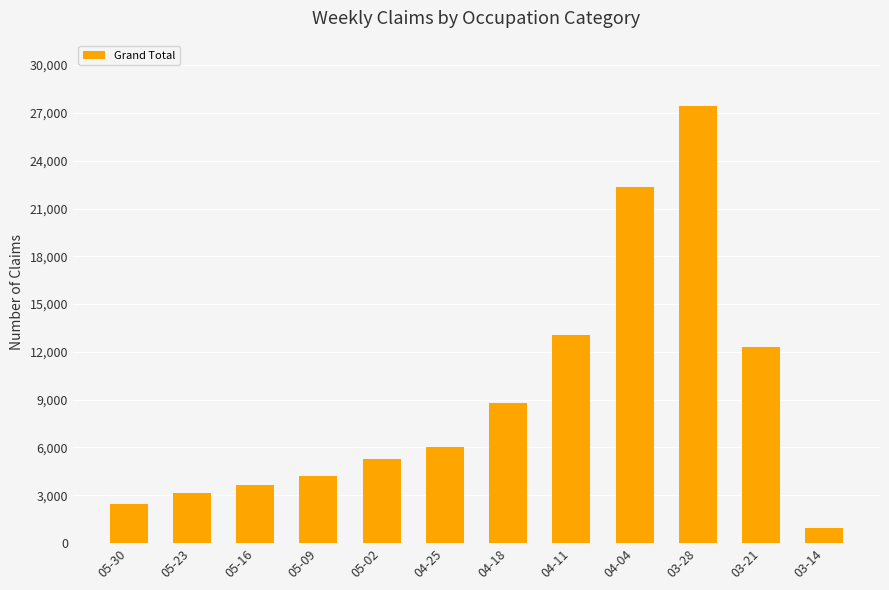

List the labels in order of value, smallest first.

03-14, 05-30, 05-23, 05-16, 05-09, 05-02, 04-25, 04-18, 03-21, 04-11, 04-04, 03-28